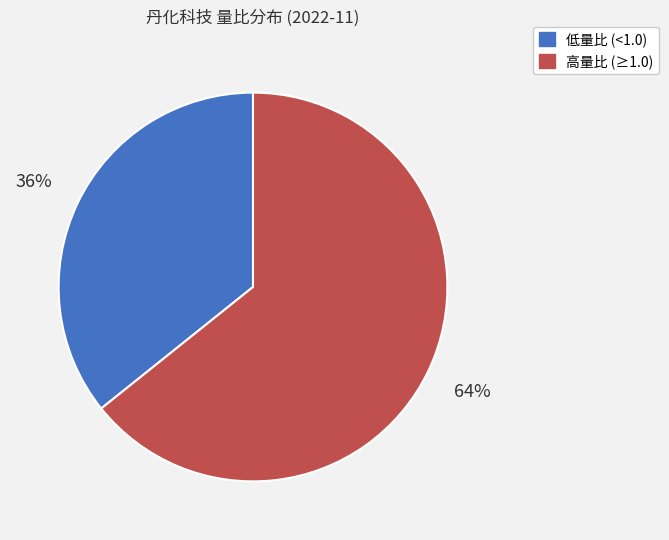

How many slices are in this pie chart?

2